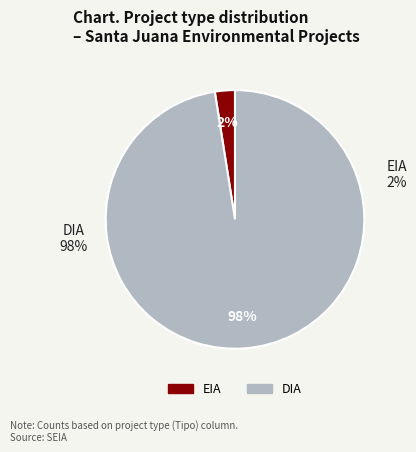

What percentage is NOT represented by EIA?

97.5%